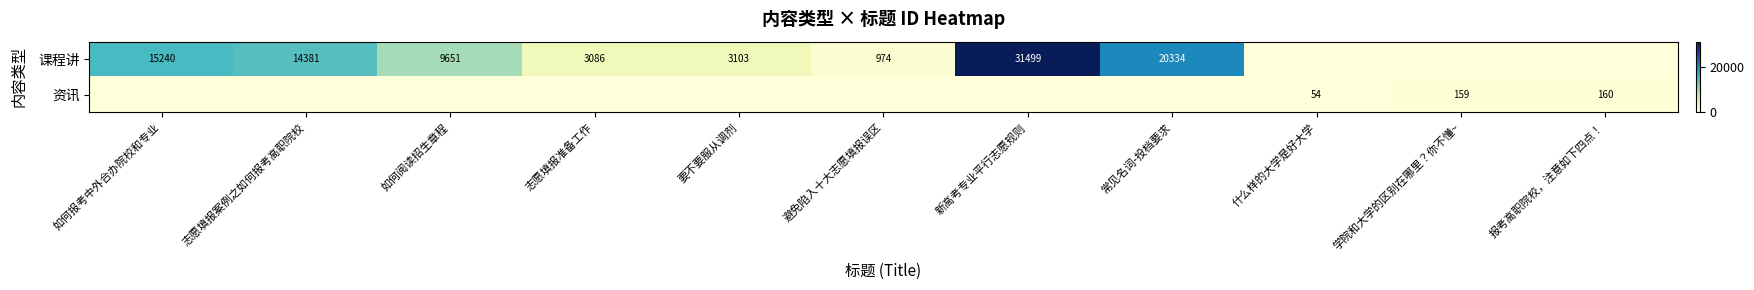

The value of 课程讲 at 避免陷入十大志愿填报误区 is 359. True or false?

False